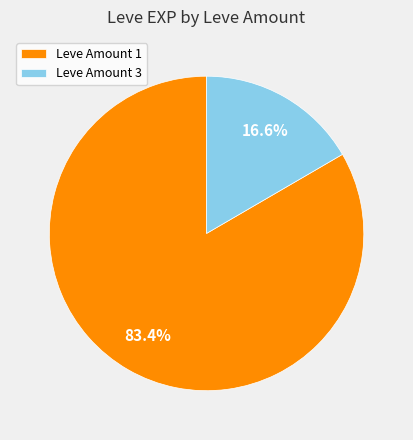

How many segments does this pie chart have?

2